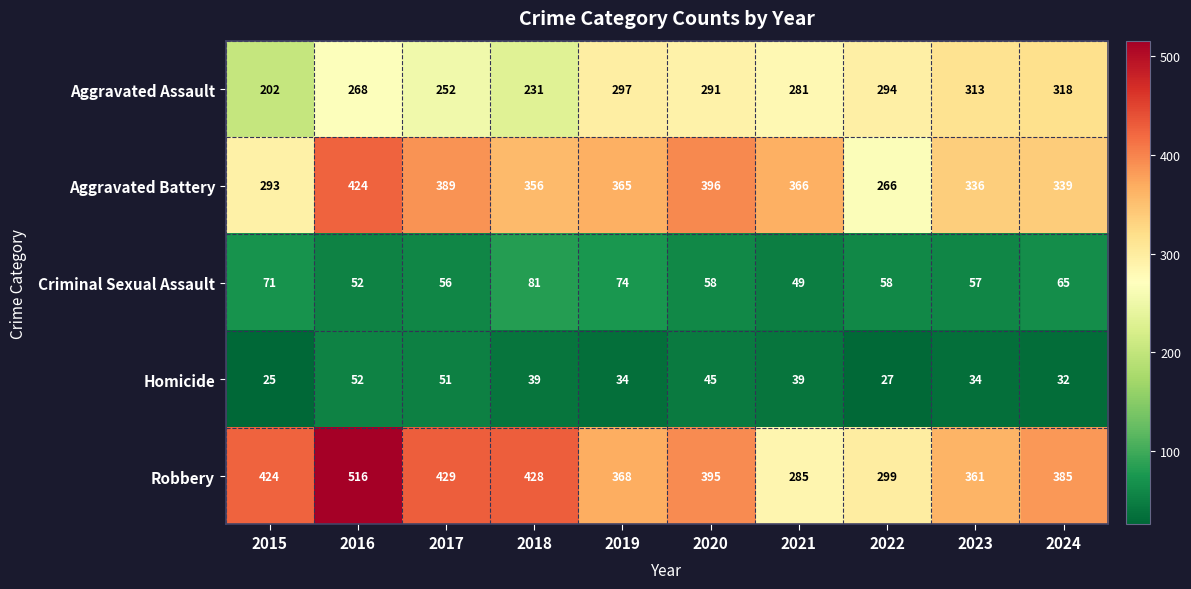

Which series changed the most between 2022 and 2023?

Aggravated Battery